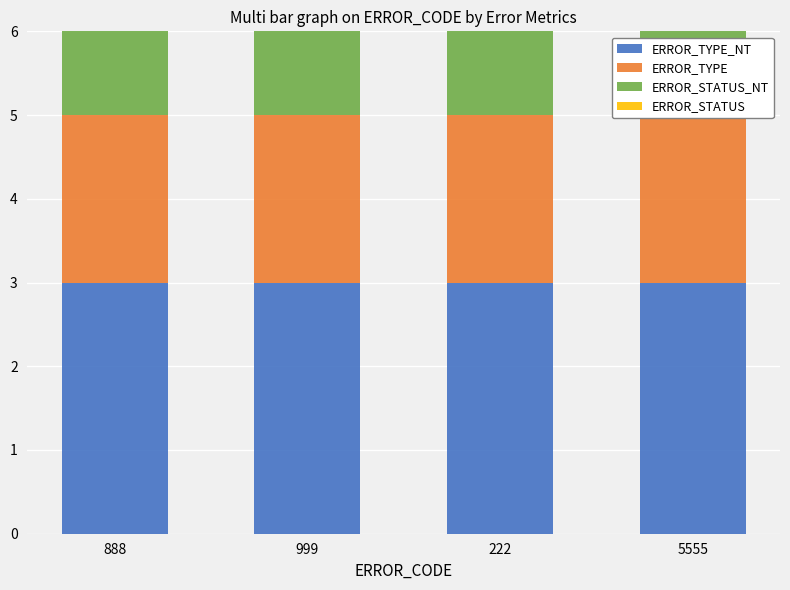

What is the sum of the ERROR_TYPE values at 888 and 5555?

4